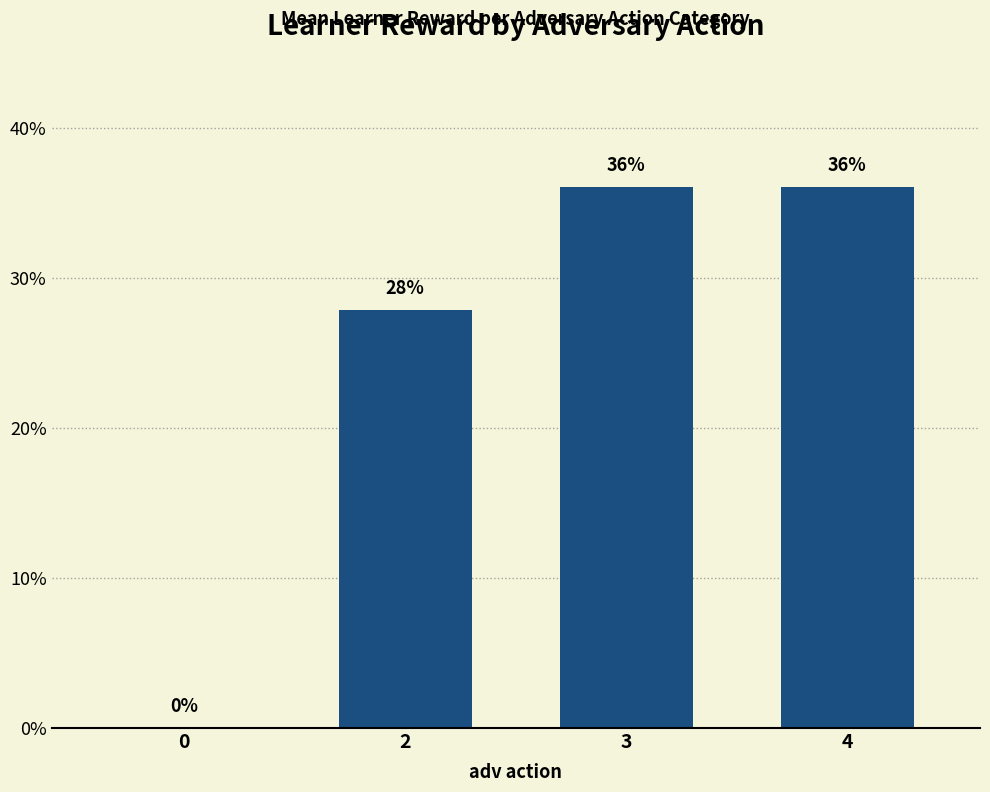

What is the sum of all values?

100.0